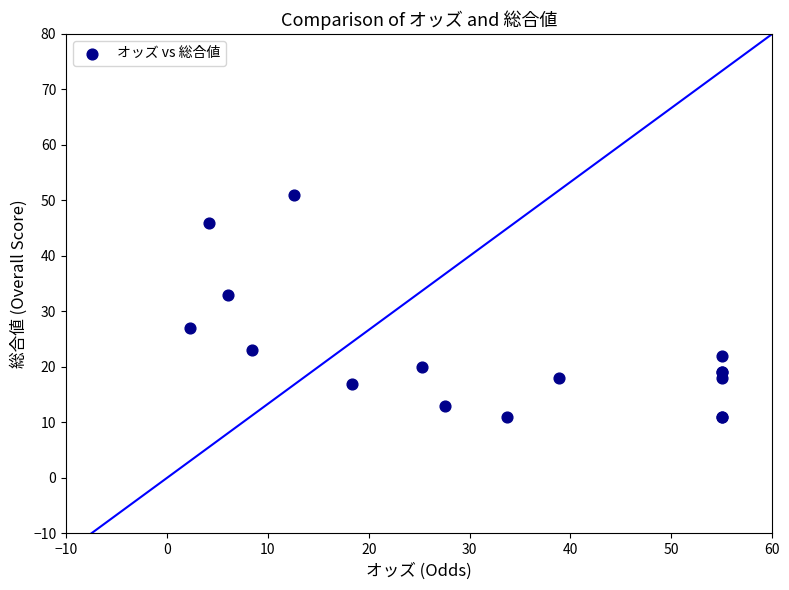

What Y value in the scatter plot is closest to 31?

33